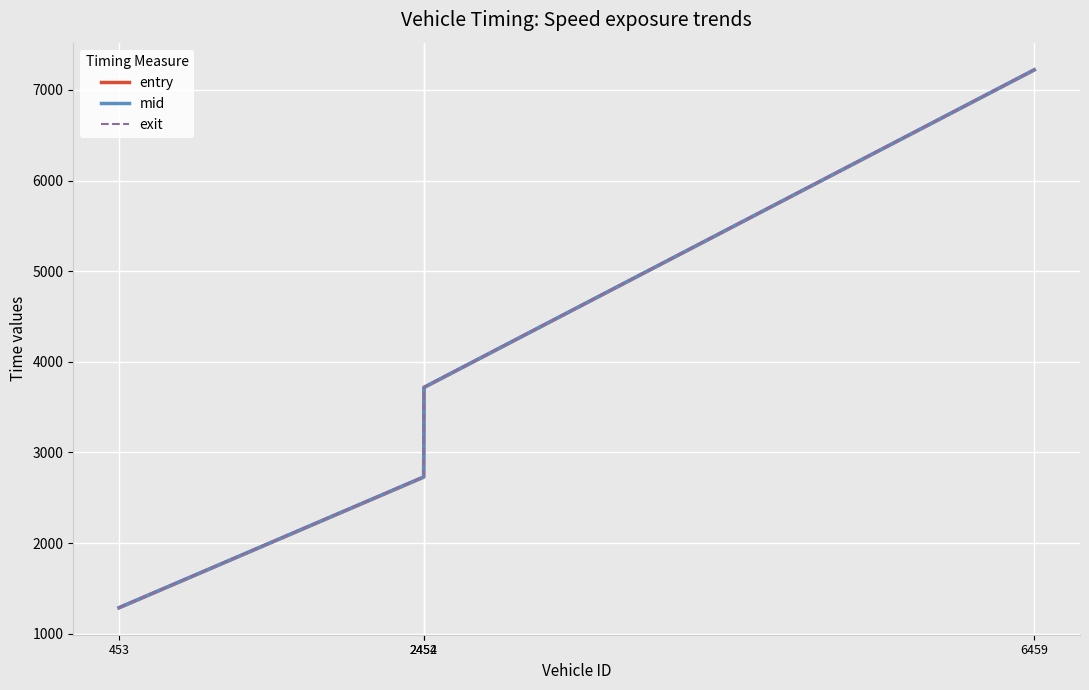

Is it true that exit equals 10595.4 at 6459?

False